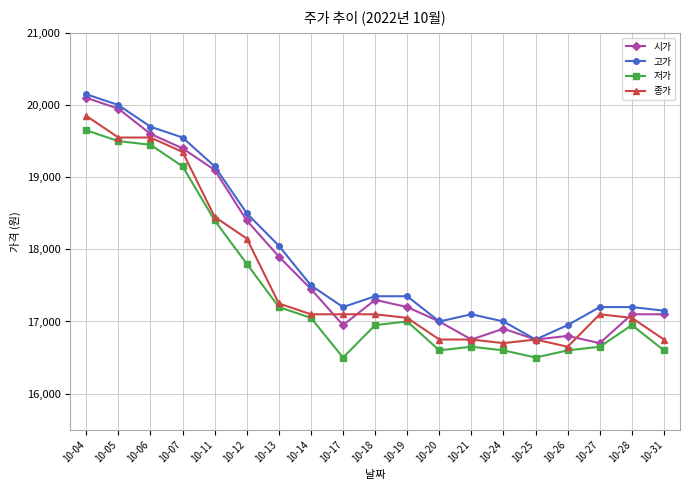

At which category does 고가 reach its first local valley?

10-17